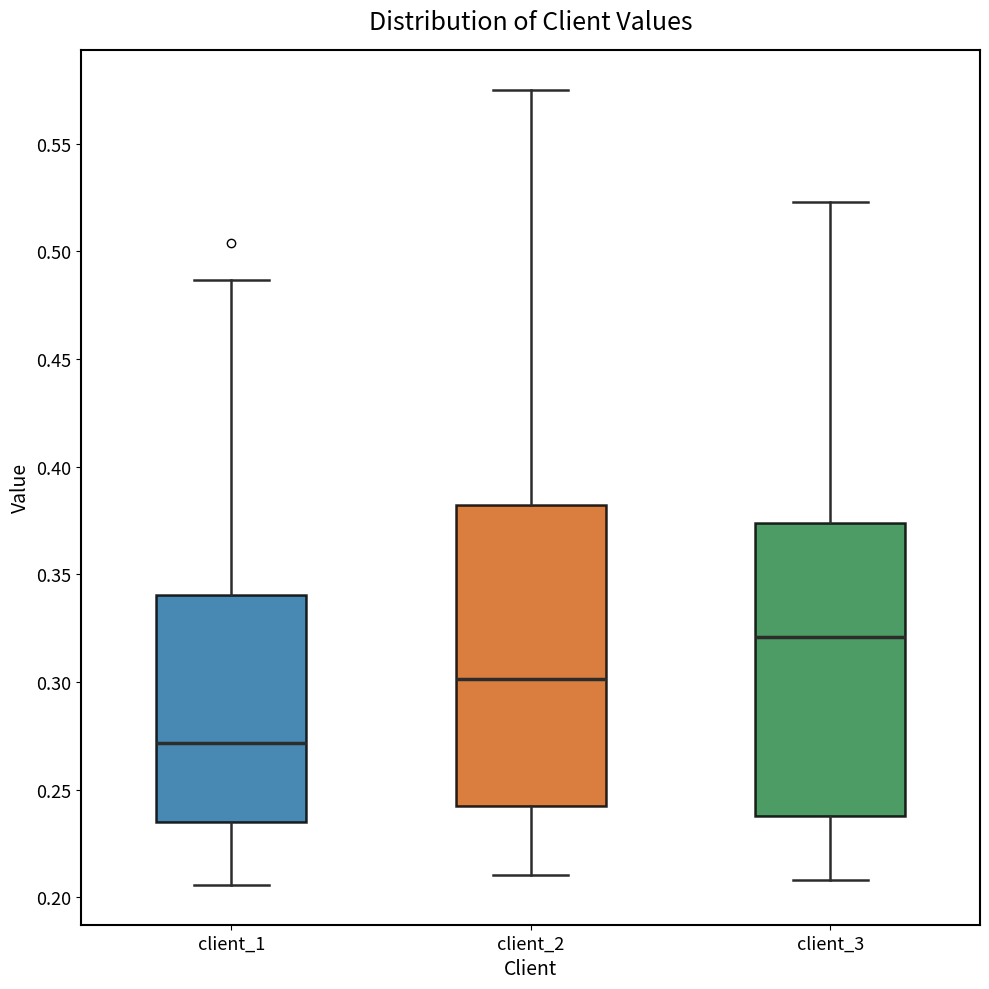

Reading left to right, read every box against the y-axis: the position of its median line, the range the box covers, and the ends of its whiskers. The values are not printed on the chart, so give them approximately, as read against the axis.

client_1: median 0.270, box 0.235 to 0.340, whiskers 0.205 to 0.485
client_2: median 0.300, box 0.240 to 0.380, whiskers 0.210 to 0.575
client_3: median 0.320, box 0.240 to 0.375, whiskers 0.210 to 0.525